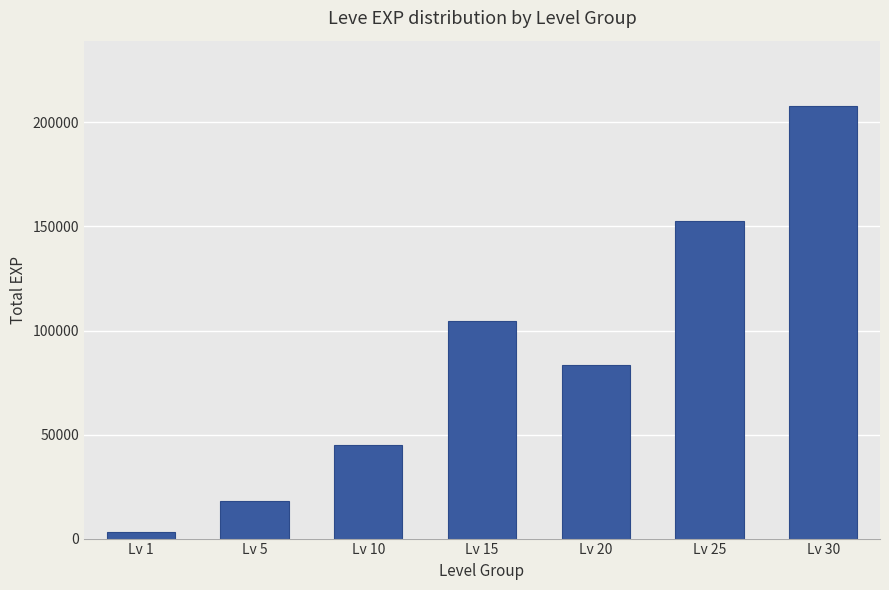

At which label is the value closest to 105575?

Lv 15